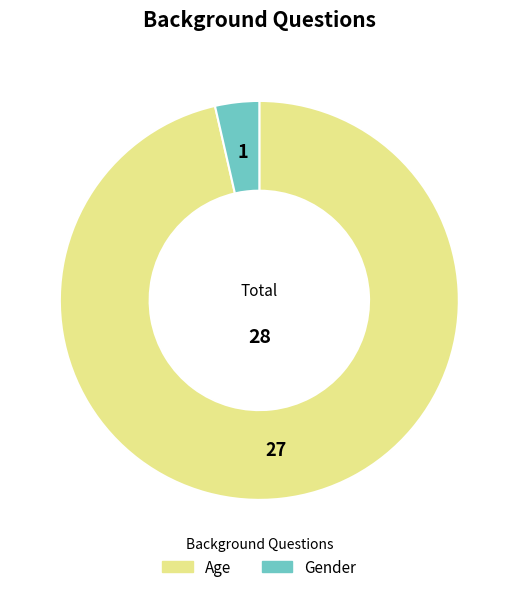

Which has a higher value, Gender or Age?

Age